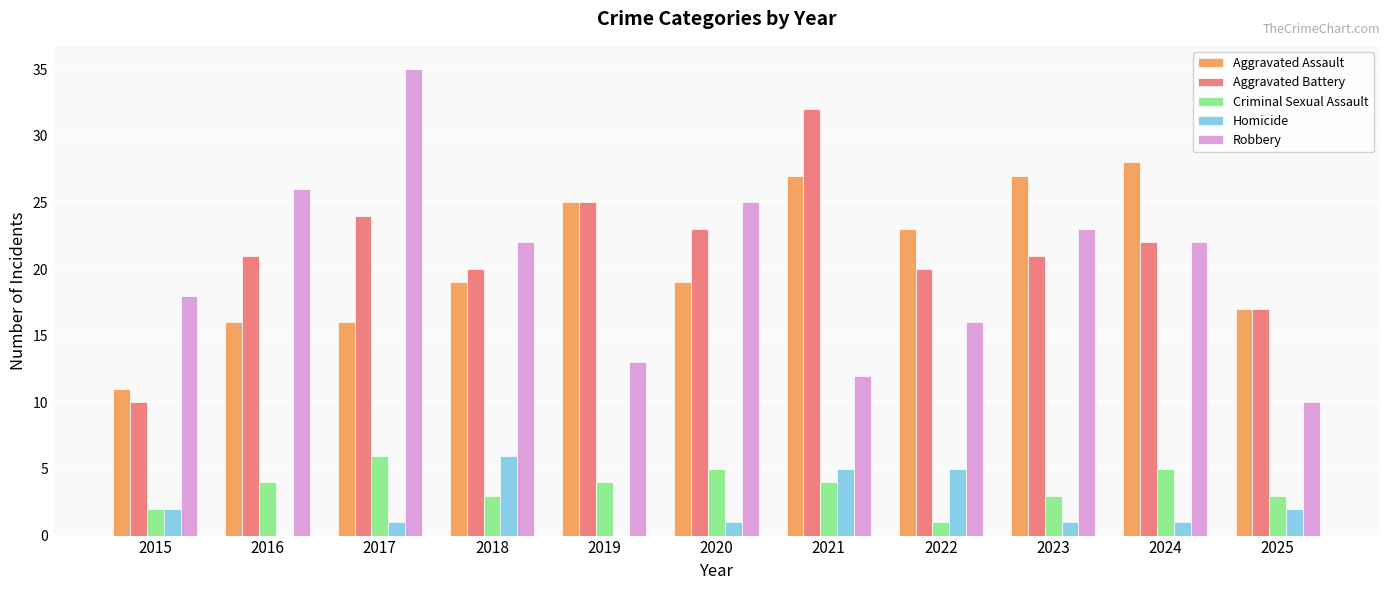

How many data points does each series have?

11